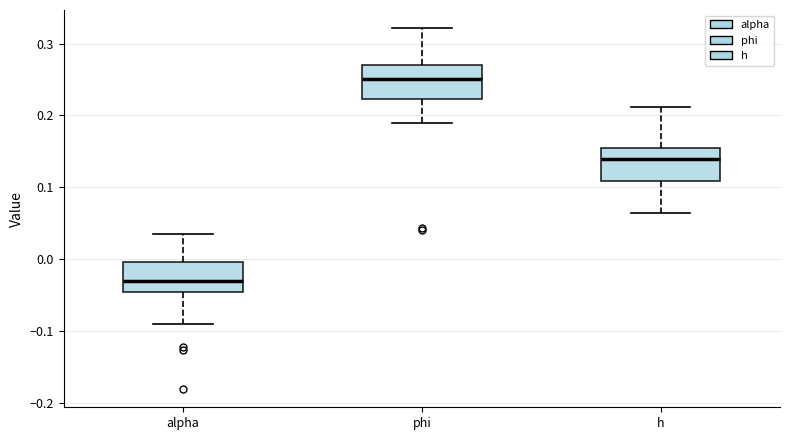

Reading left to right, read every box against the y-axis: the position of its median line, the range the box covers, and the ends of its whiskers. The values are not printed on the chart, so give them approximately, as read against the axis.

alpha: median -0.03, box -0.05 to 0.00, whiskers -0.09 to 0.04
phi: median 0.25, box 0.22 to 0.27, whiskers 0.19 to 0.32
h: median 0.14, box 0.11 to 0.15, whiskers 0.06 to 0.21